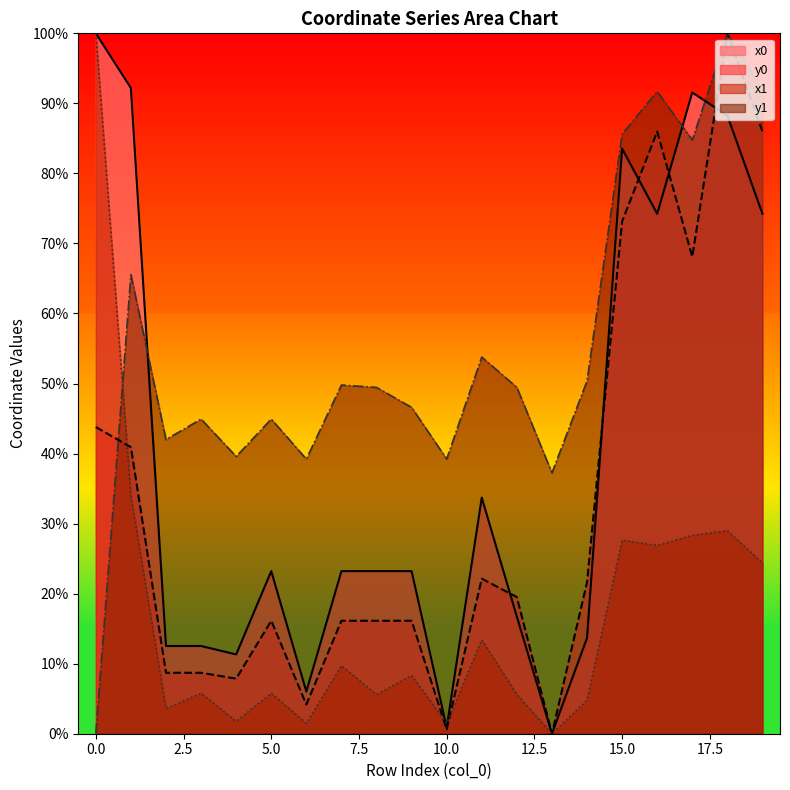

The value of y1 at 0.0 is -36.6. True or false?

False